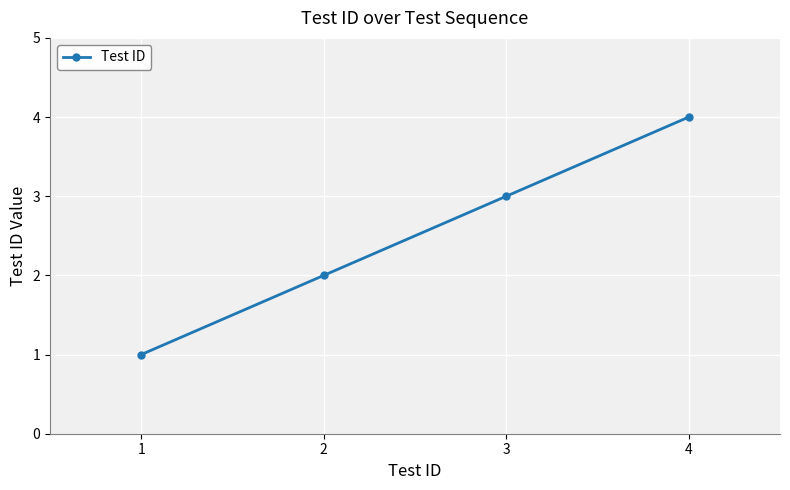

Reading left to right, what are all the values shown in this chart?

1	2	3	4